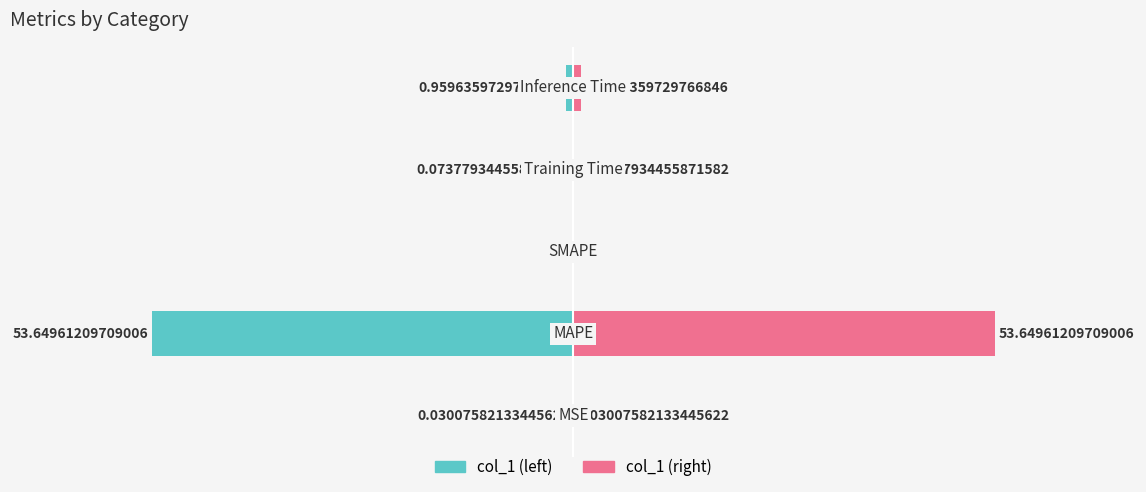

What is the difference between the maximum and second lowest values in the col_1 (right) series?

53.6